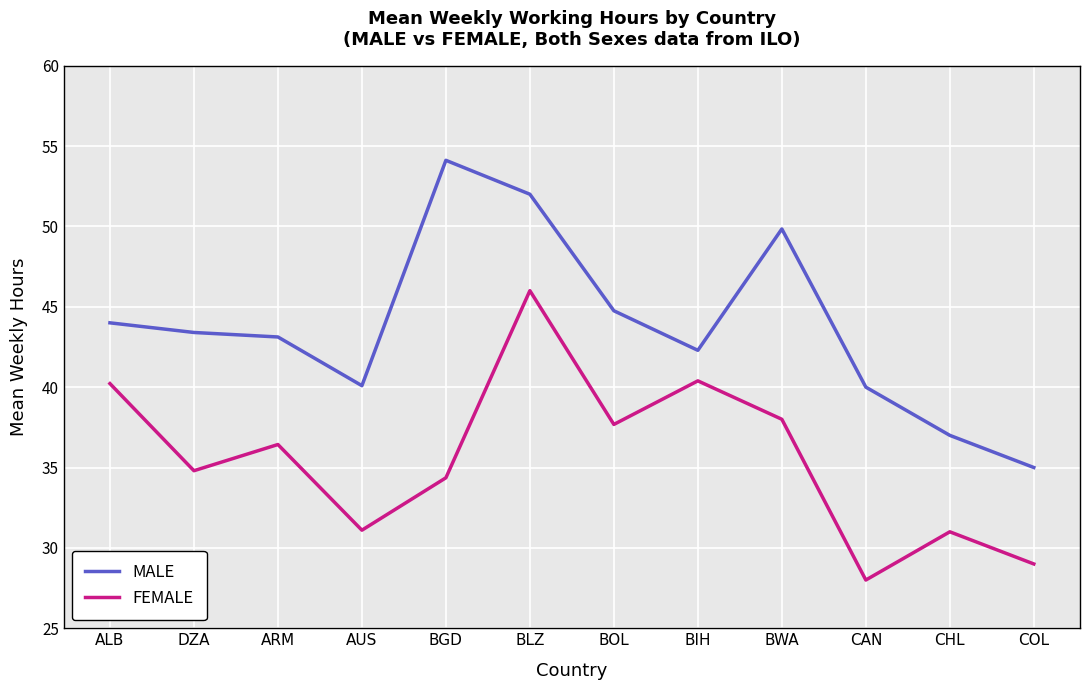

What are all the series names shown in the legend?

MALE, FEMALE